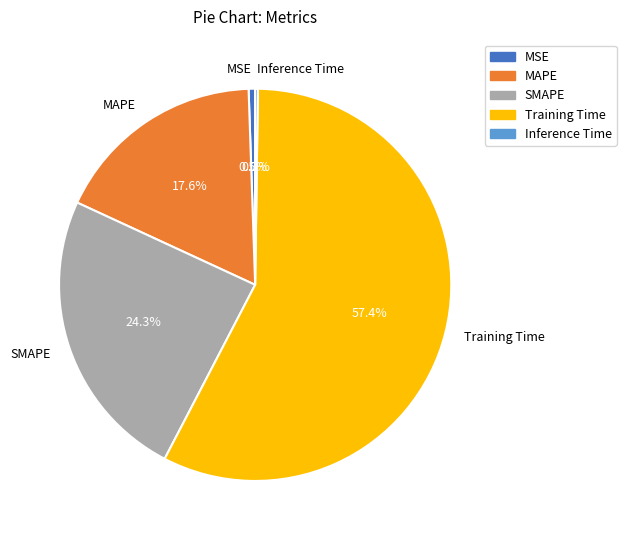

Which slice is the largest?

Training Time